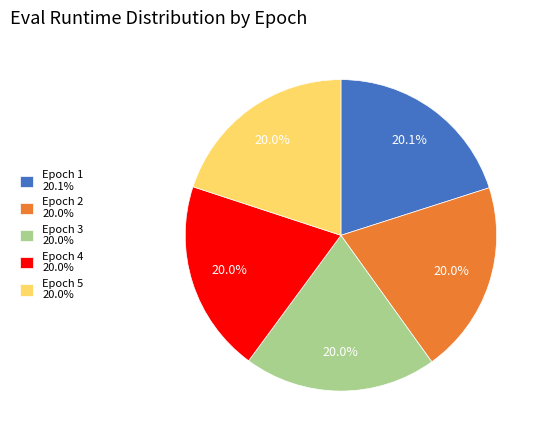

What is the ratio of the value at Epoch 3 20.0% to the value at Epoch 4 20.0%?

1.0